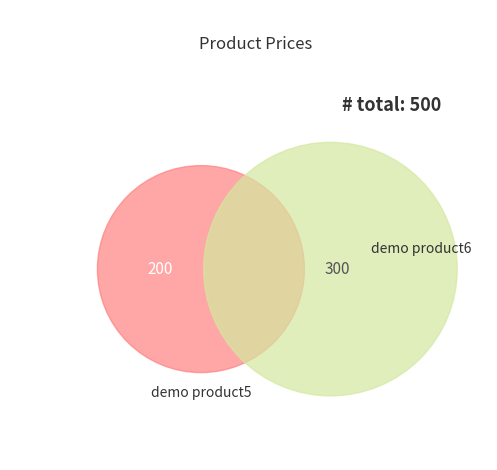

The demo product6 slice represents 66% of the pie. True or false?

False